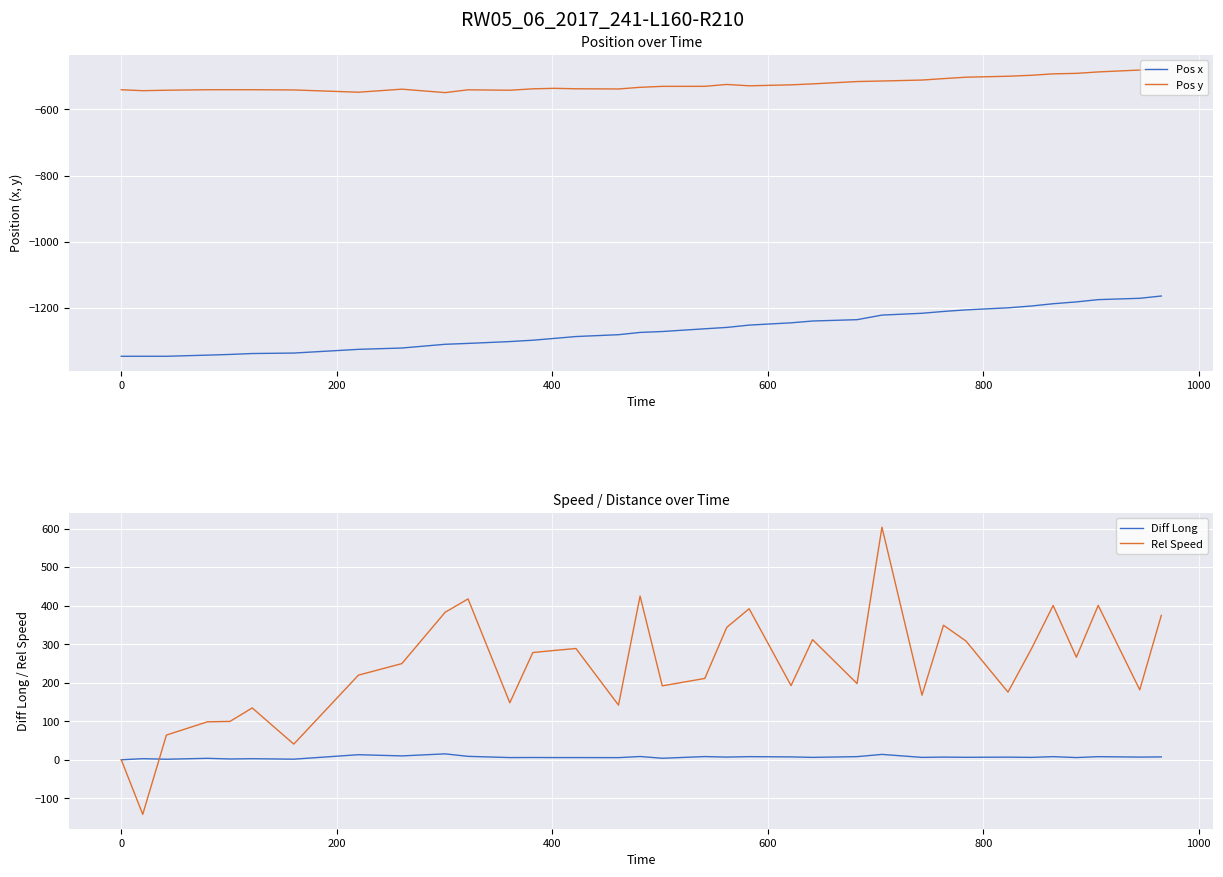

What is the sum of all Diff Long values?

231.7